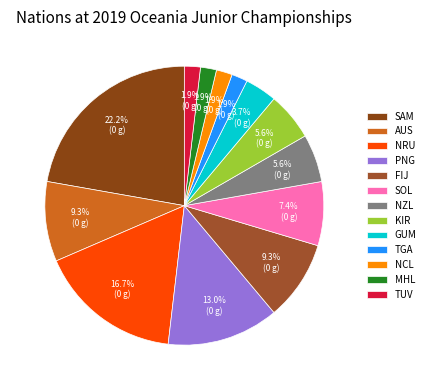

Does GUM represent more than half of the total?

No